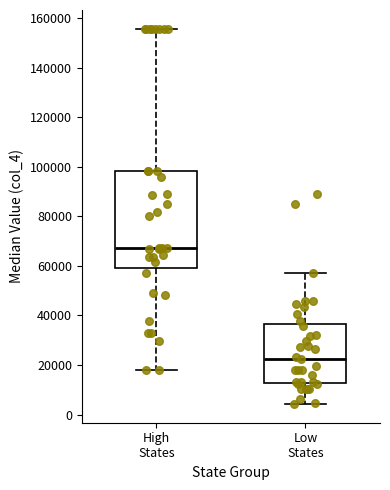

Reading left to right, read every box against the y-axis: the position of its median line, the range the box covers, and the ends of its whiskers. The values are not printed on the chart, so give them approximately, as read against the axis.

High States: median 68000, box 60000 to 98000, whiskers 18000 to 156000
Low States: median 22000, box 12000 to 36000, whiskers 4000 to 58000